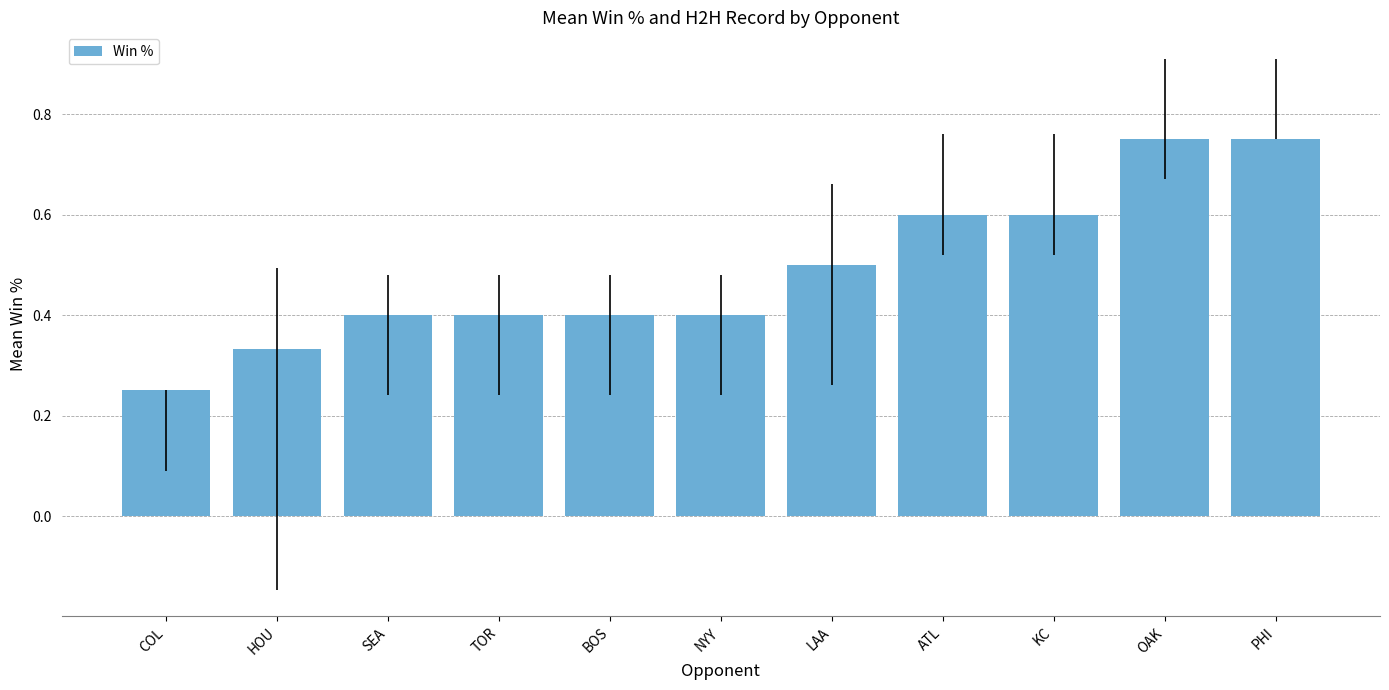

True or false: the data shows 0.6 at NYY.

False